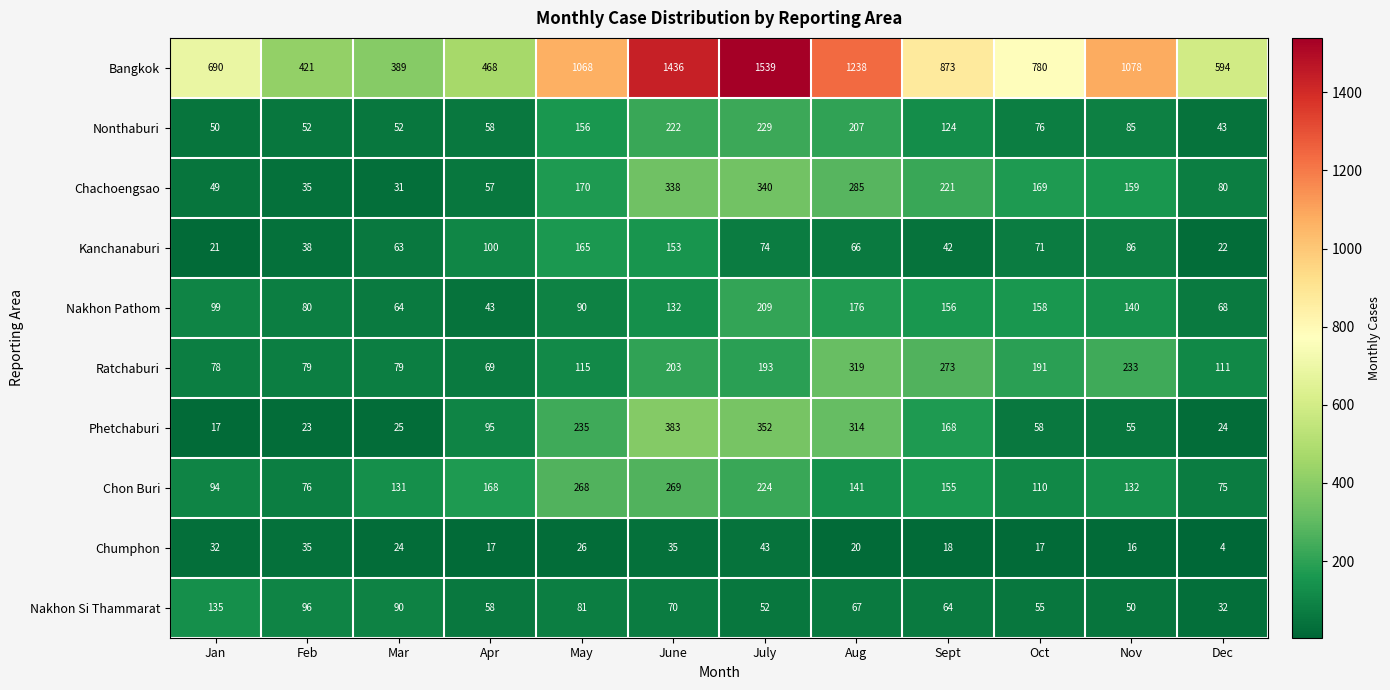

At which category is the sum across all series the highest?

July